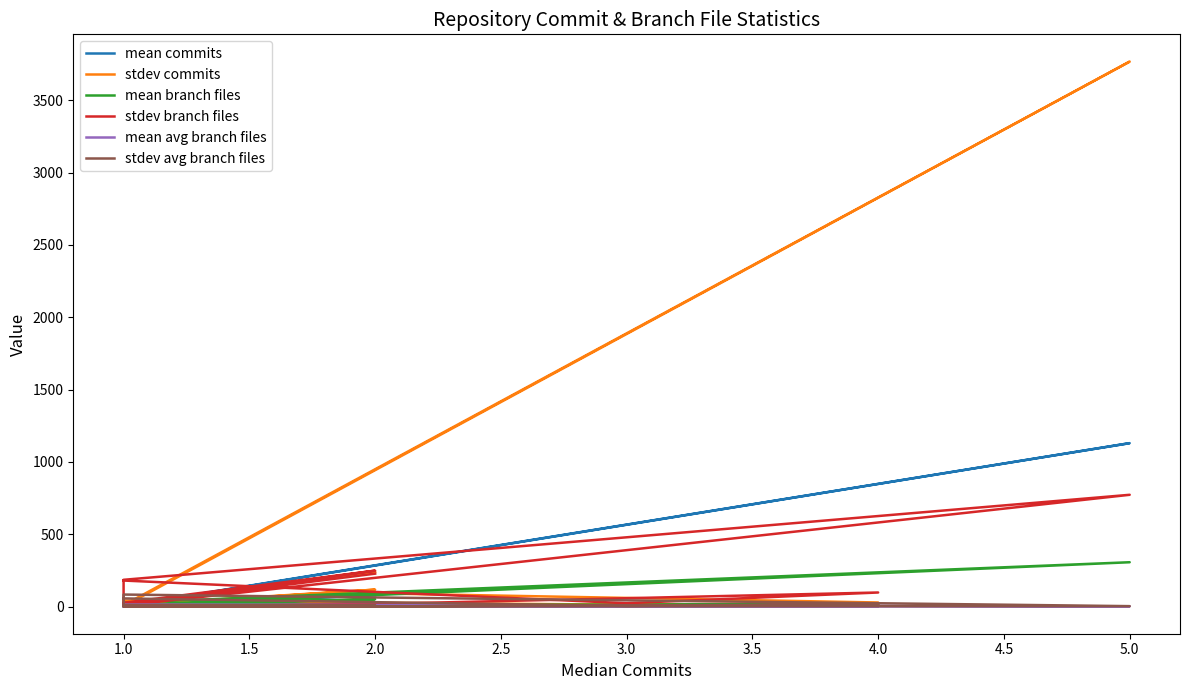

What position from the left is 3.5?

7